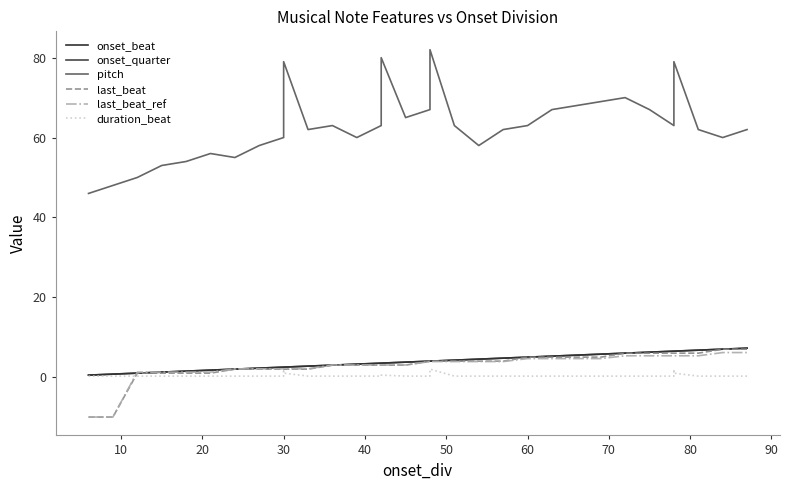

What is the difference between the maximum and minimum values in the last_beat series?

17.0